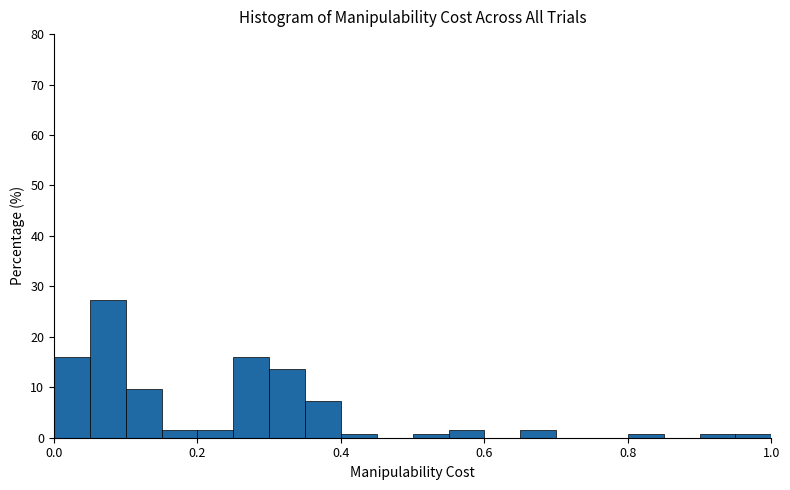

Read against the x-axis, roughly where is the centre of the tallest bar?

0.08